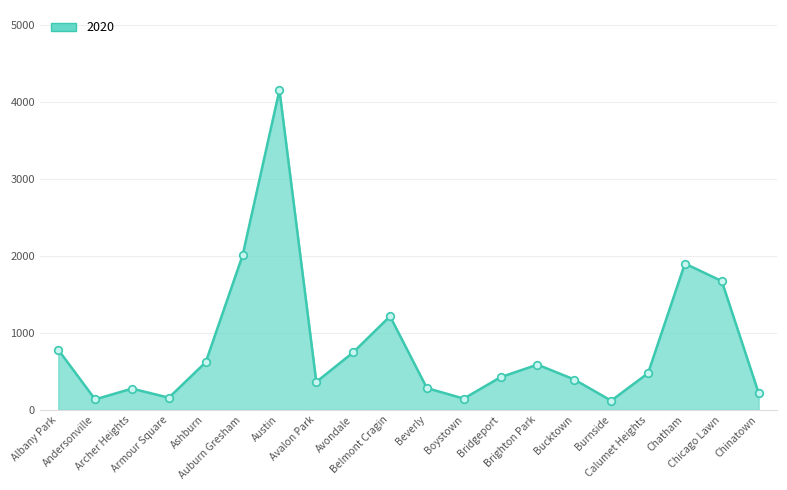

What is the minimum value shown in the chart?

120